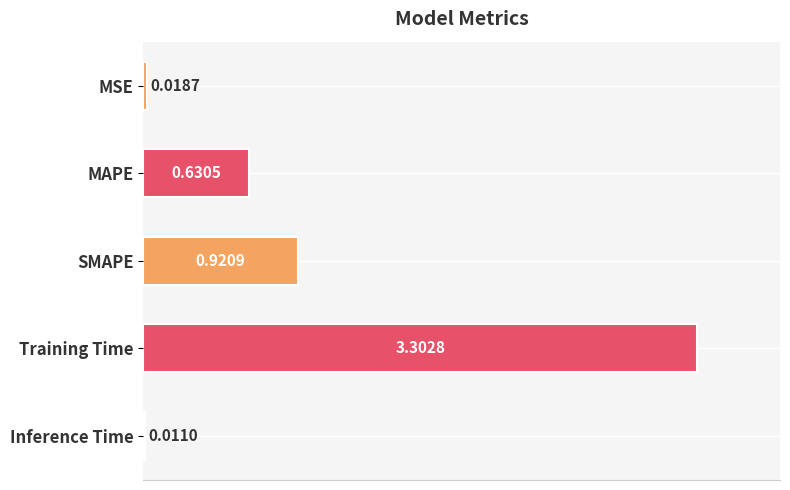

What is the sum of the values at Training Time and MAPE?

3.9